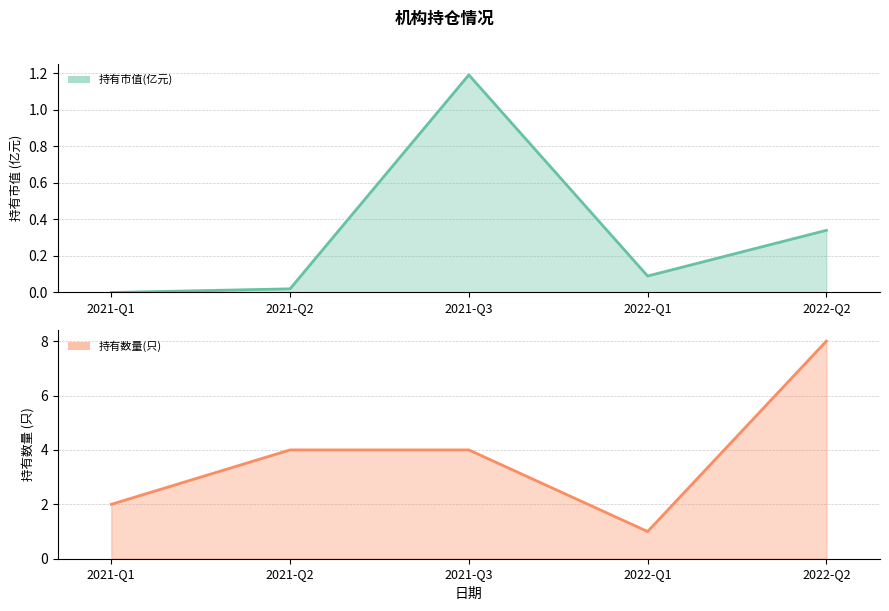

Is it true that 持有数量(只) equals 1.0 at 2022-Q1?

True